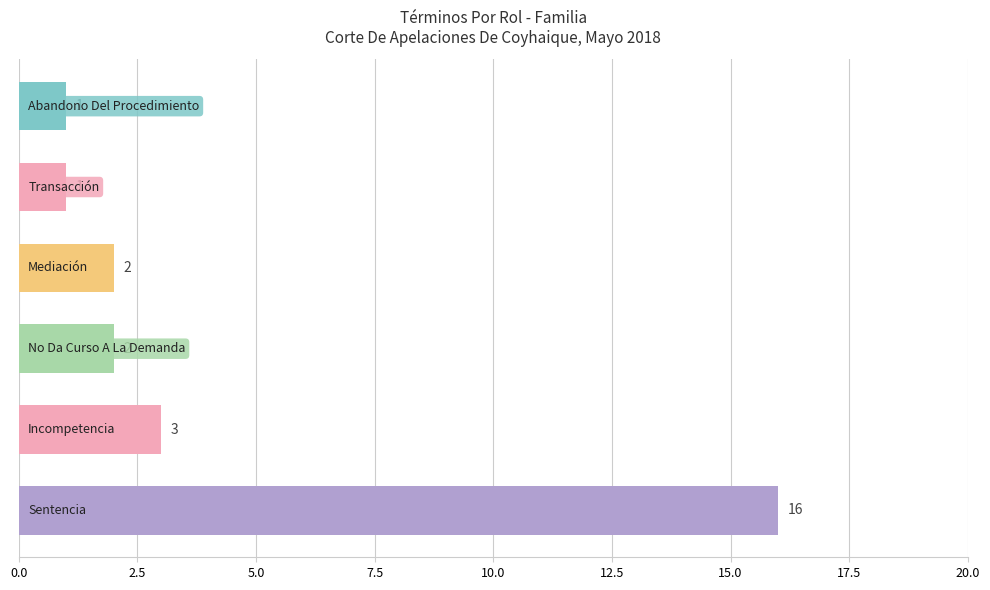

How many data points does each series have?

6